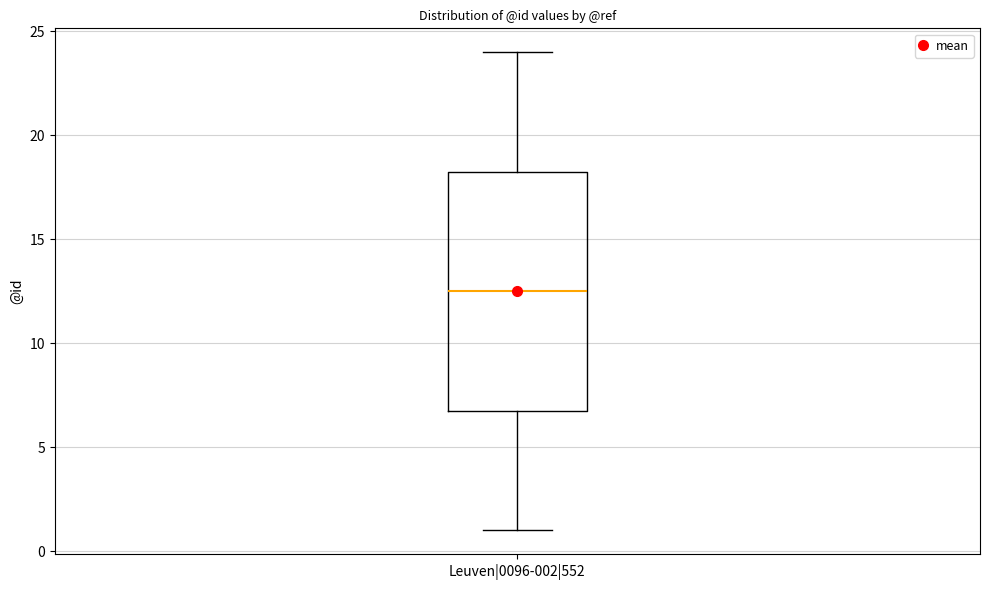

Transcribe this box plot: give where the median line is, the range the box spans, and where the two whiskers end, as read against the y-axis. The values are not printed on the chart, so give them approximately, as read against the axis.

median 12.5, box 7.0 to 18.5, whiskers 1.0 to 24.0